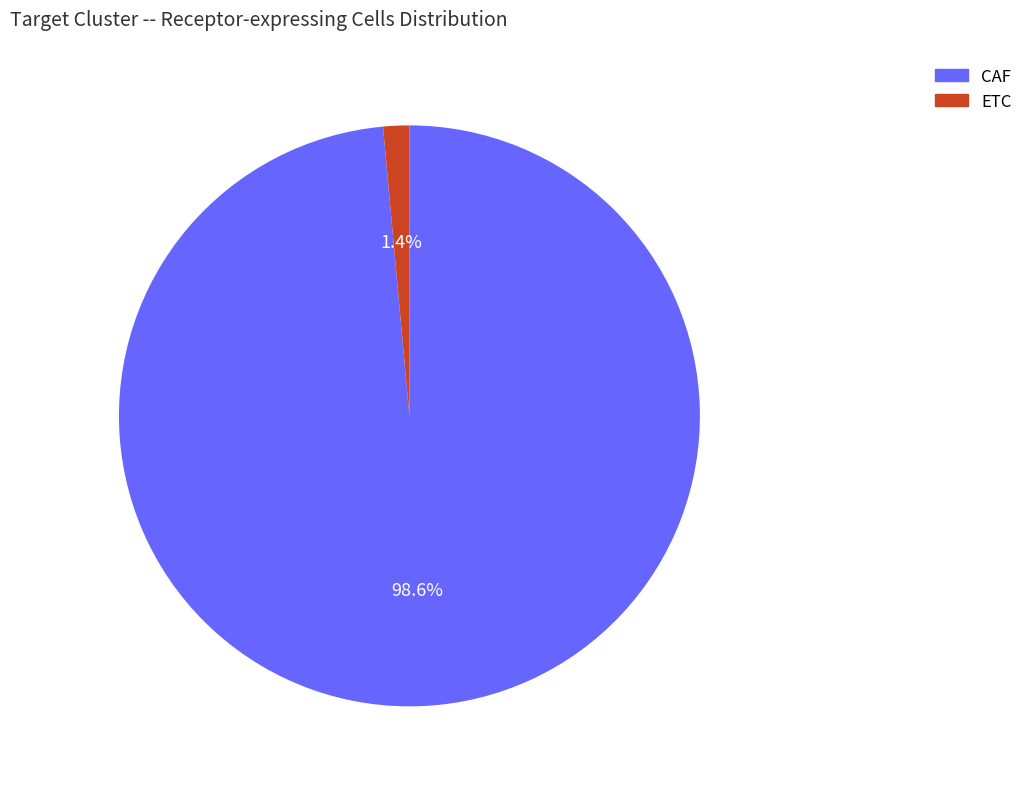

To the nearest percent, what portion does CAF represent?

99%